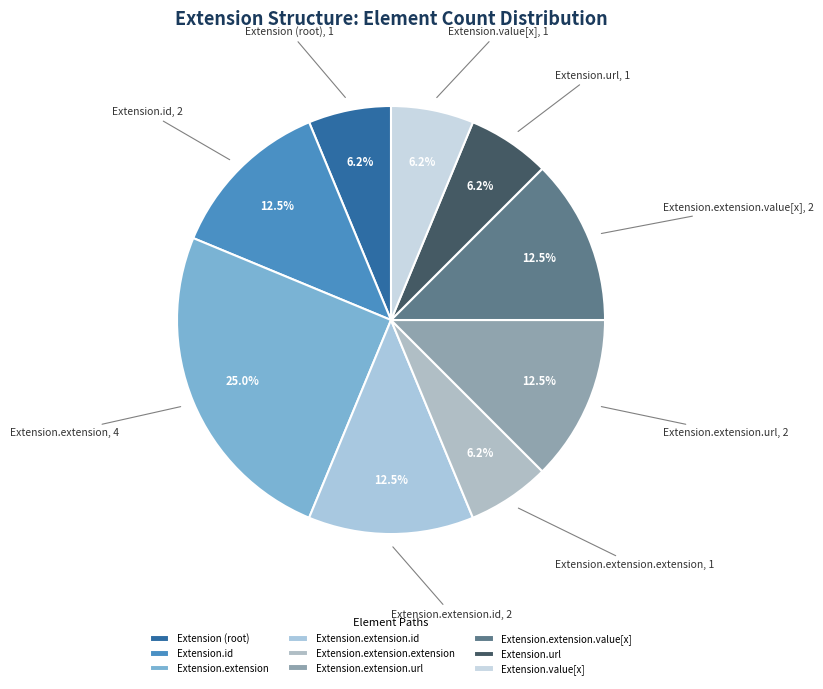

Which category has the biggest portion of the pie?

Extension.extension